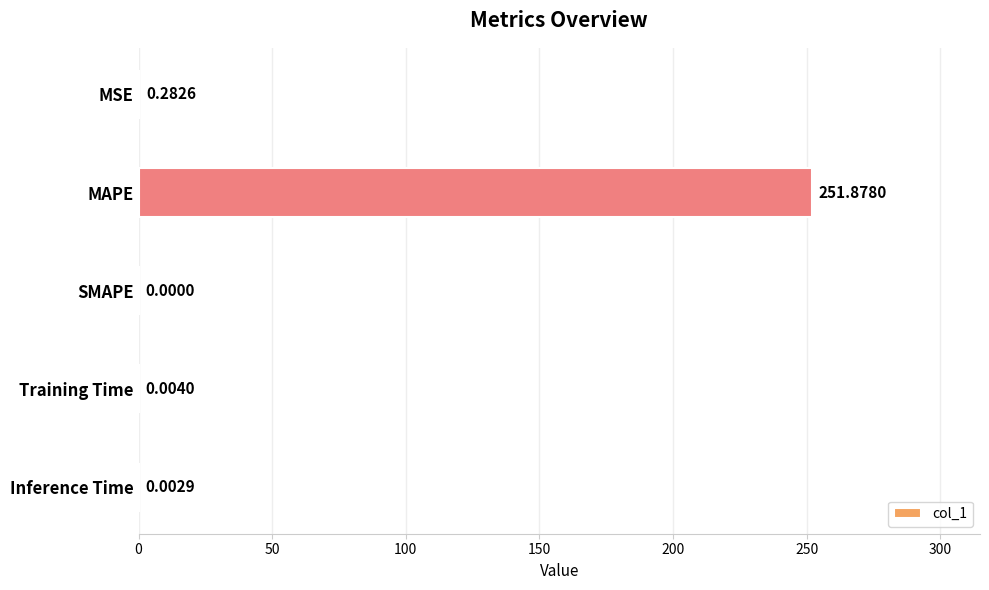

What is the sum of the values at MAPE and Training Time?

251.9